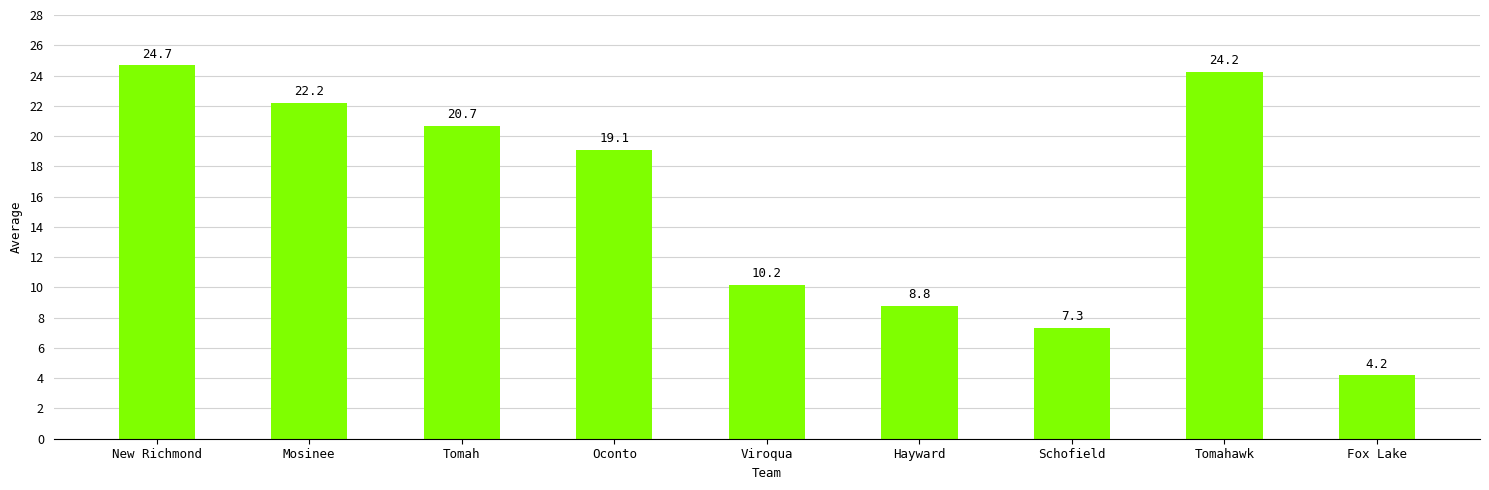

Rank the categories by value from highest to lowest.

New Richmond, Tomahawk, Mosinee, Tomah, Oconto, Viroqua, Hayward, Schofield, Fox Lake